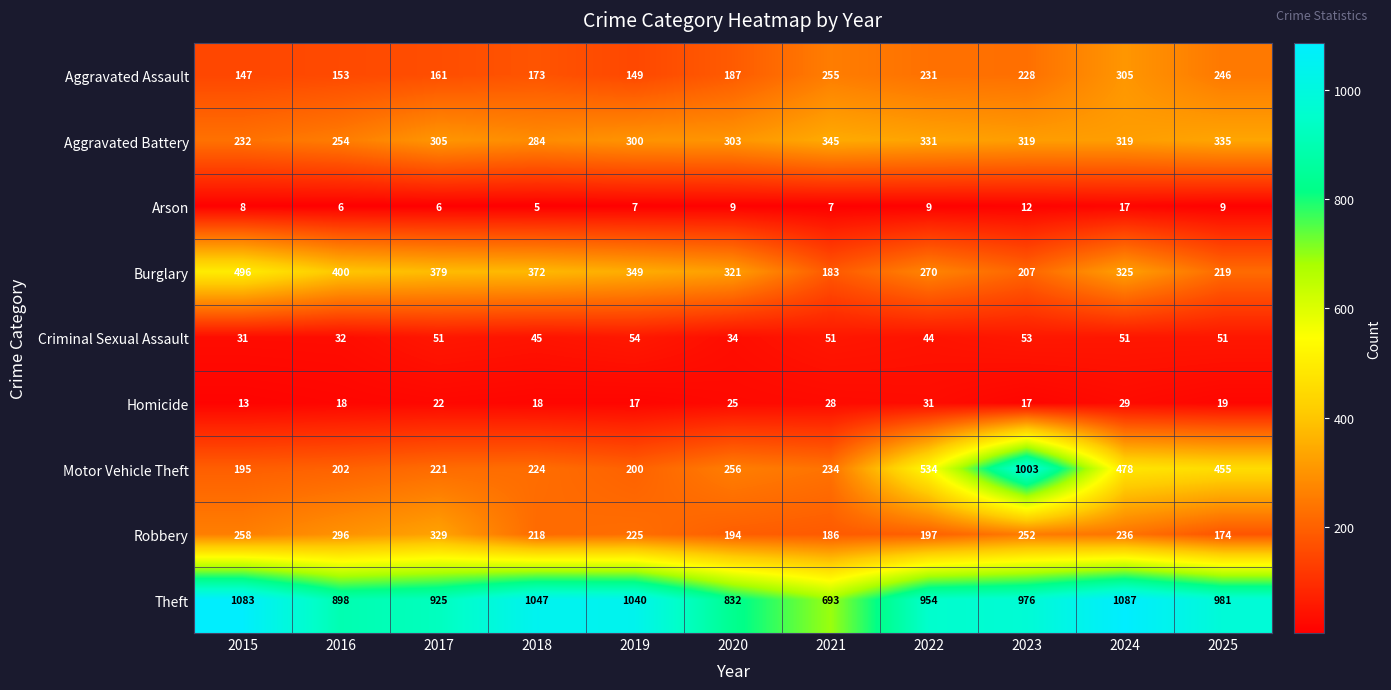

What is the average value of the Criminal Sexual Assault series?

45